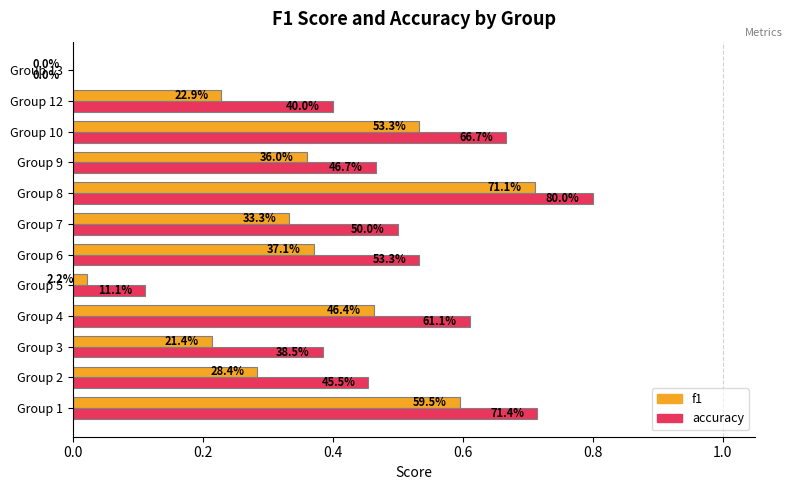

What are all the series names shown in the legend?

f1, accuracy